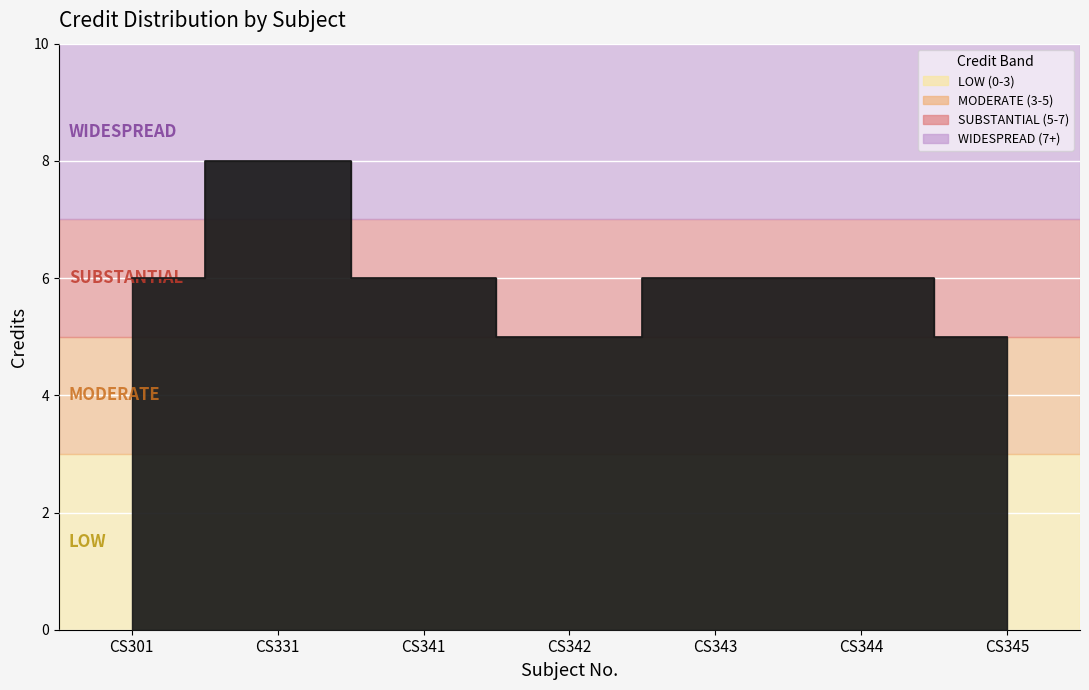

What is the sum of all values?

42